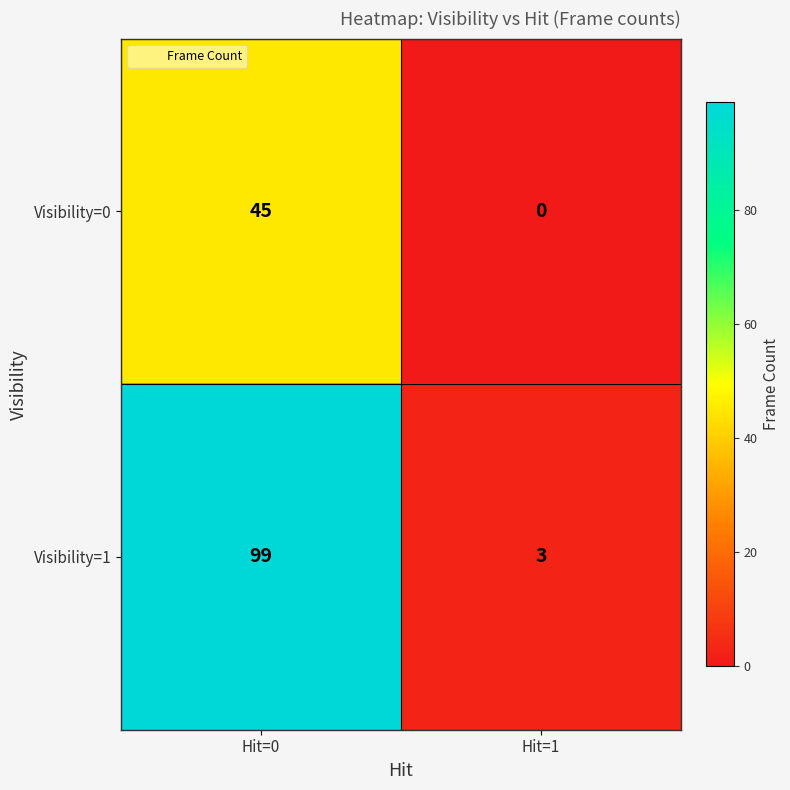

Reading left to right, transcribe all the data shown in this chart.

Visibility=0: 45	0
Visibility=1: 99	3